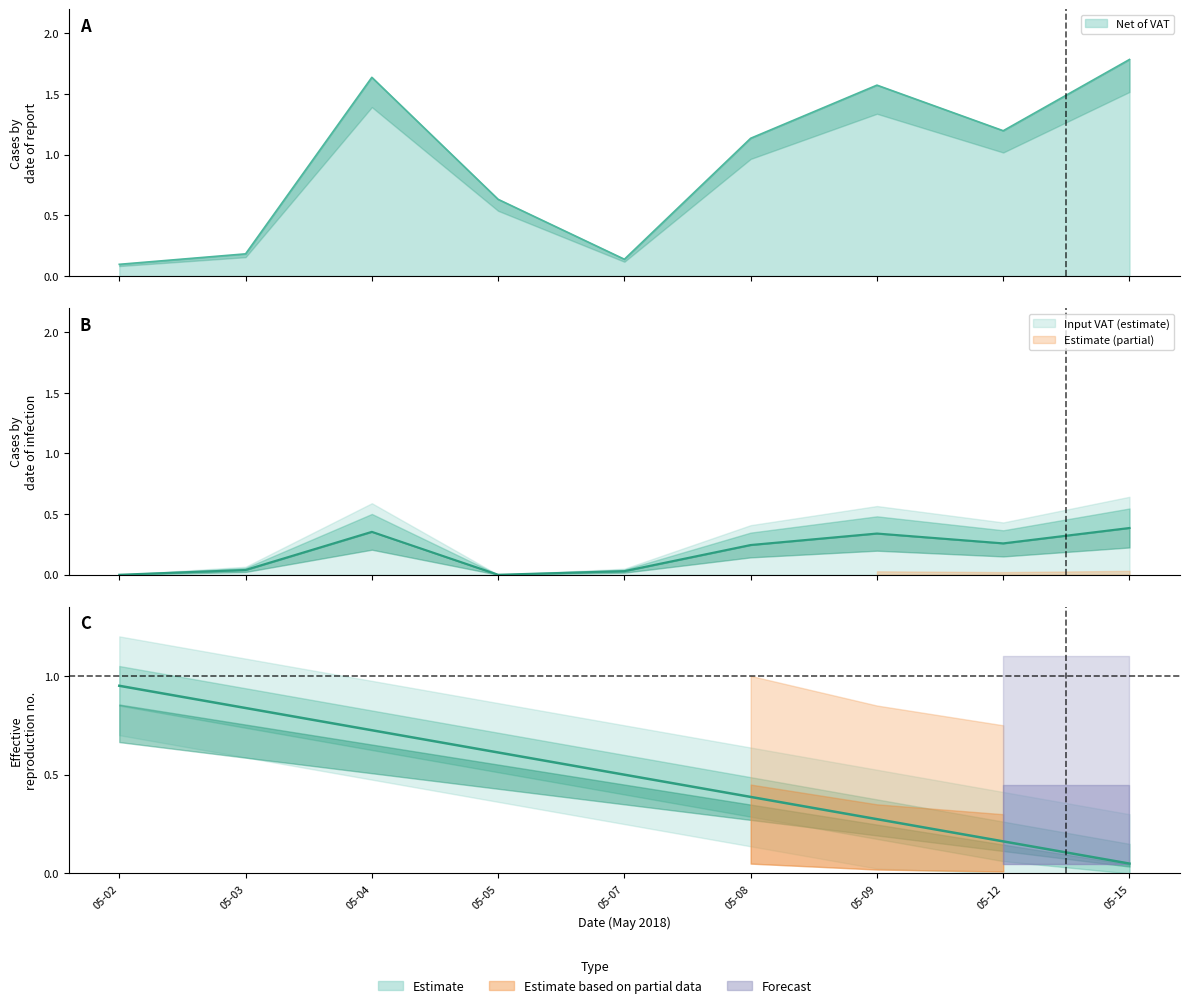

Reading left to right, transcribe all the data shown in this chart.

Net of VAT: 0.1	0.2	1.6	0.6	0.1	1.1	1.6	1.2	1.8
Input VAT: 0.0	0.0	0.4	0.0	0.0	0.2	0.3	0.3	0.4